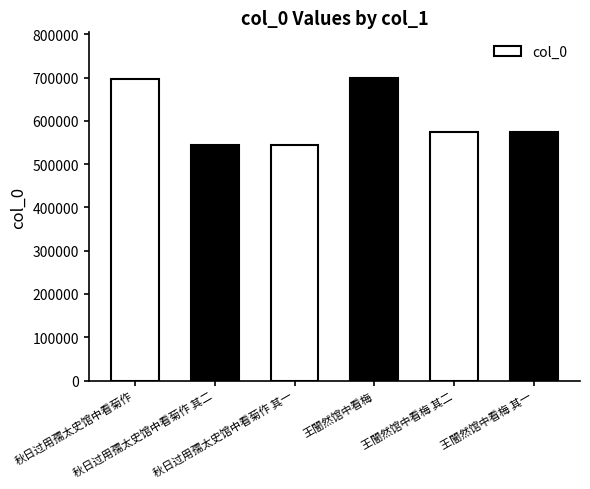

What is the greatest value displayed?

699469